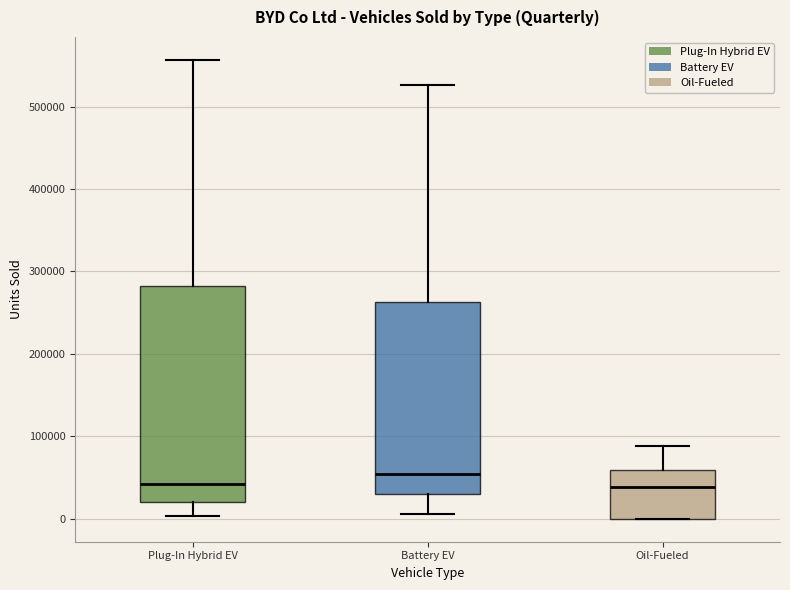

Comparing the boxes themselves (not the whiskers), which one is the tallest?

Plug-In Hybrid EV